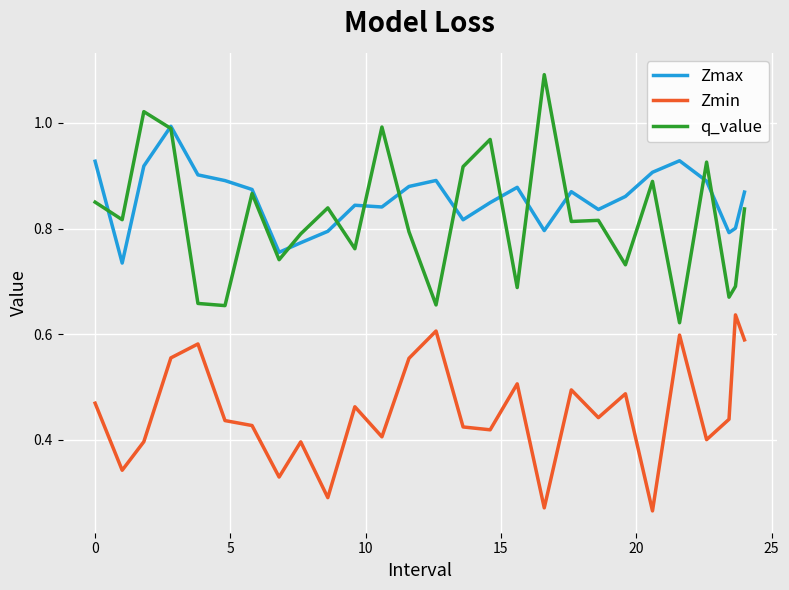

Which series has the widest spread of values?

q_value